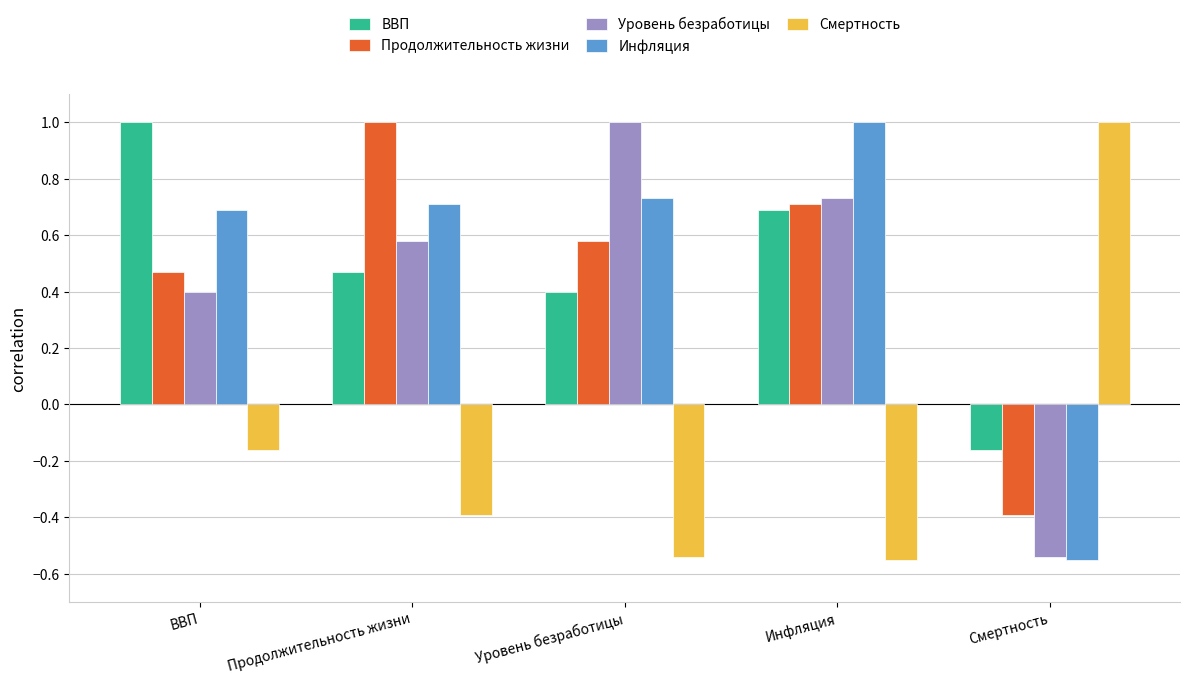

What is the label of the 5th bar from the right?

ВВП